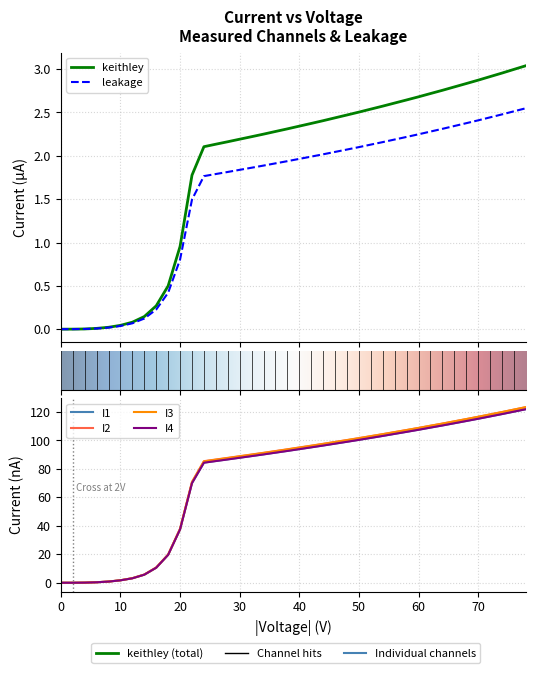

How many data points in I3 are less than 94?

20